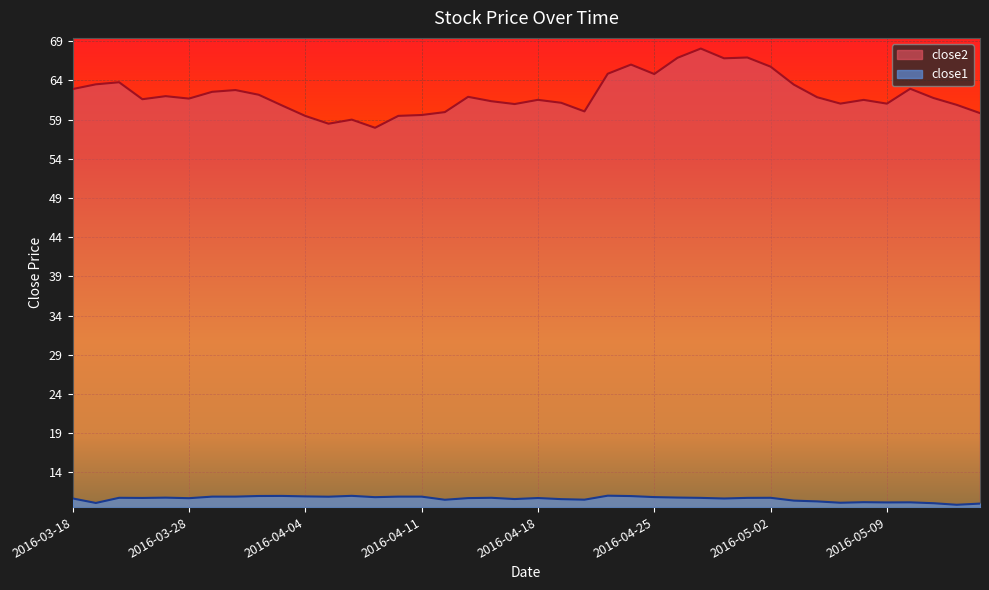

How many interior local valleys does the close2 series have?

10